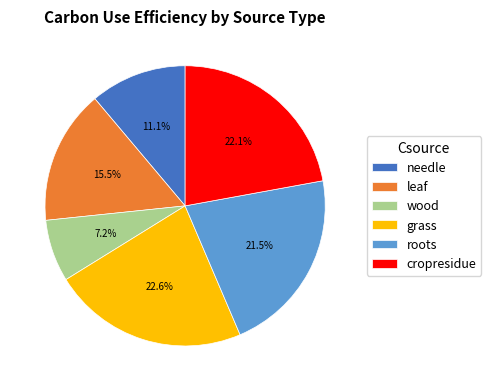

What percentage is NOT represented by grass?

77.4%